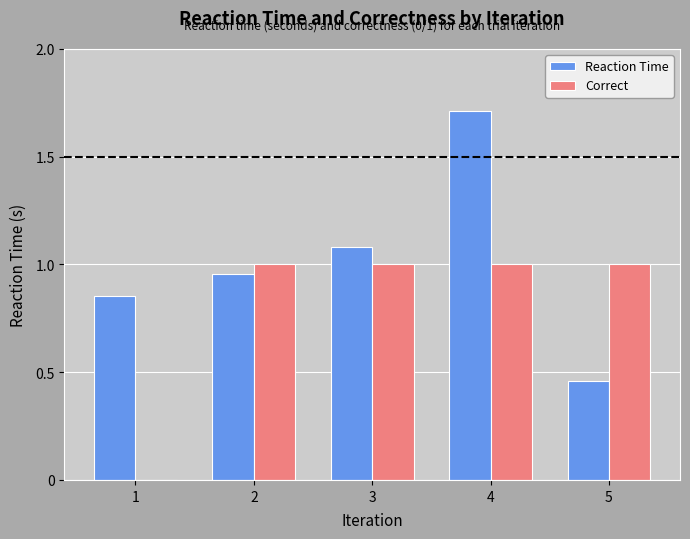

Which series has the largest total across all categories?

Reaction Time